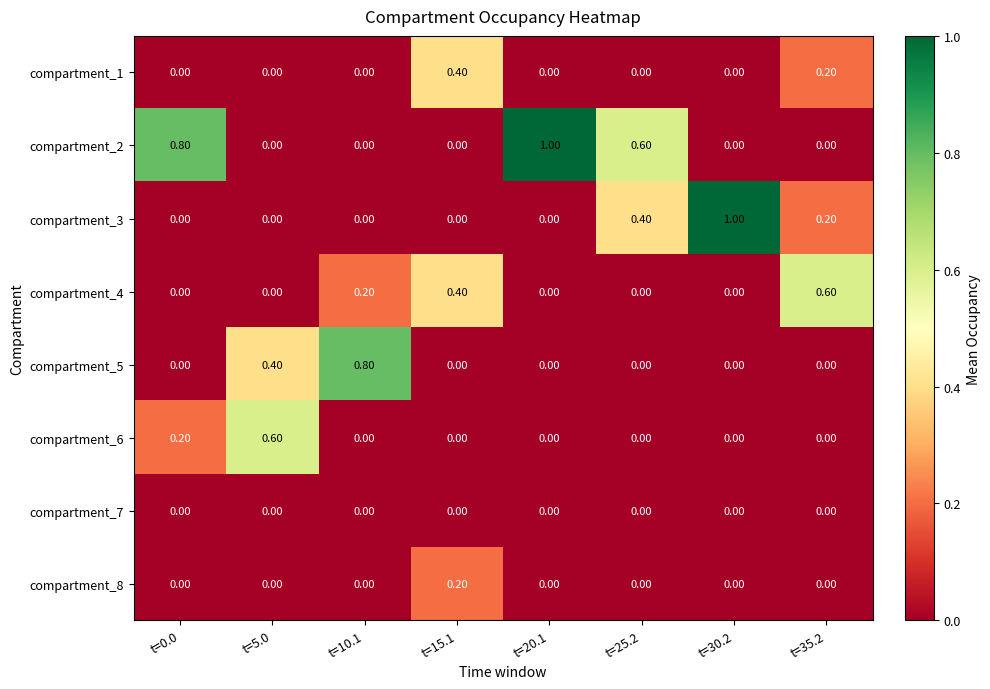

At how many categories does at least one series exceed 0?

8